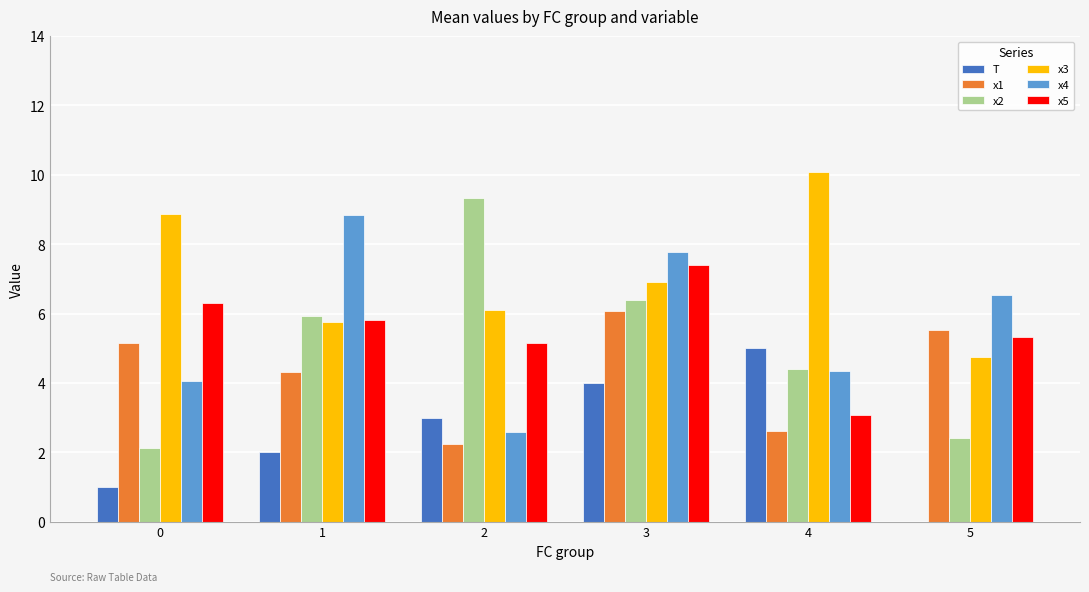

What is the sum of the x4 values at 1 and 4?

13.2